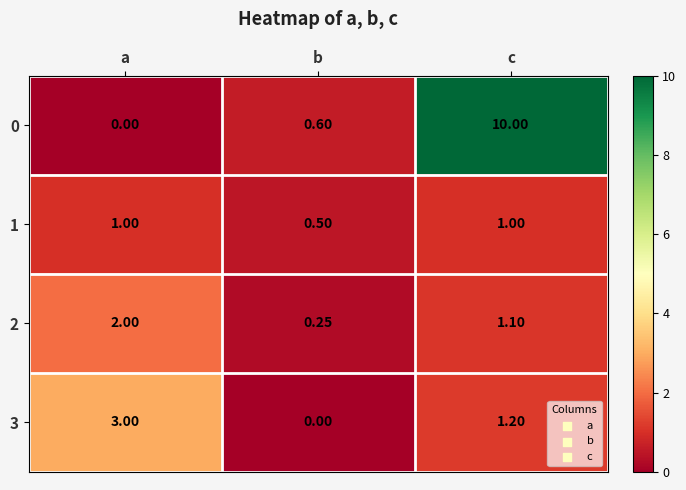

Is the value of 1 at a greater than the value of 0 at b?

Yes